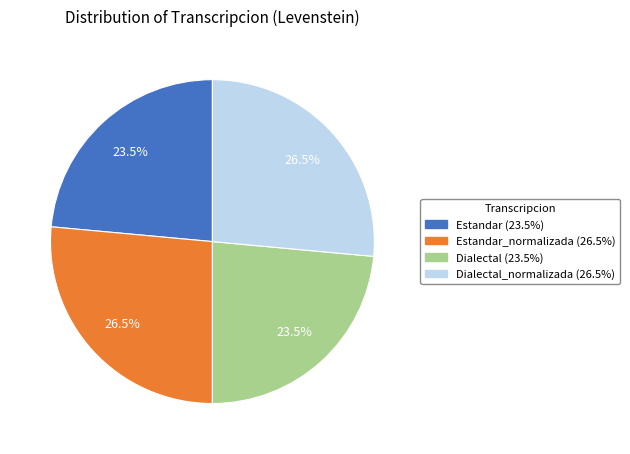

Is there a majority slice in this chart?

No